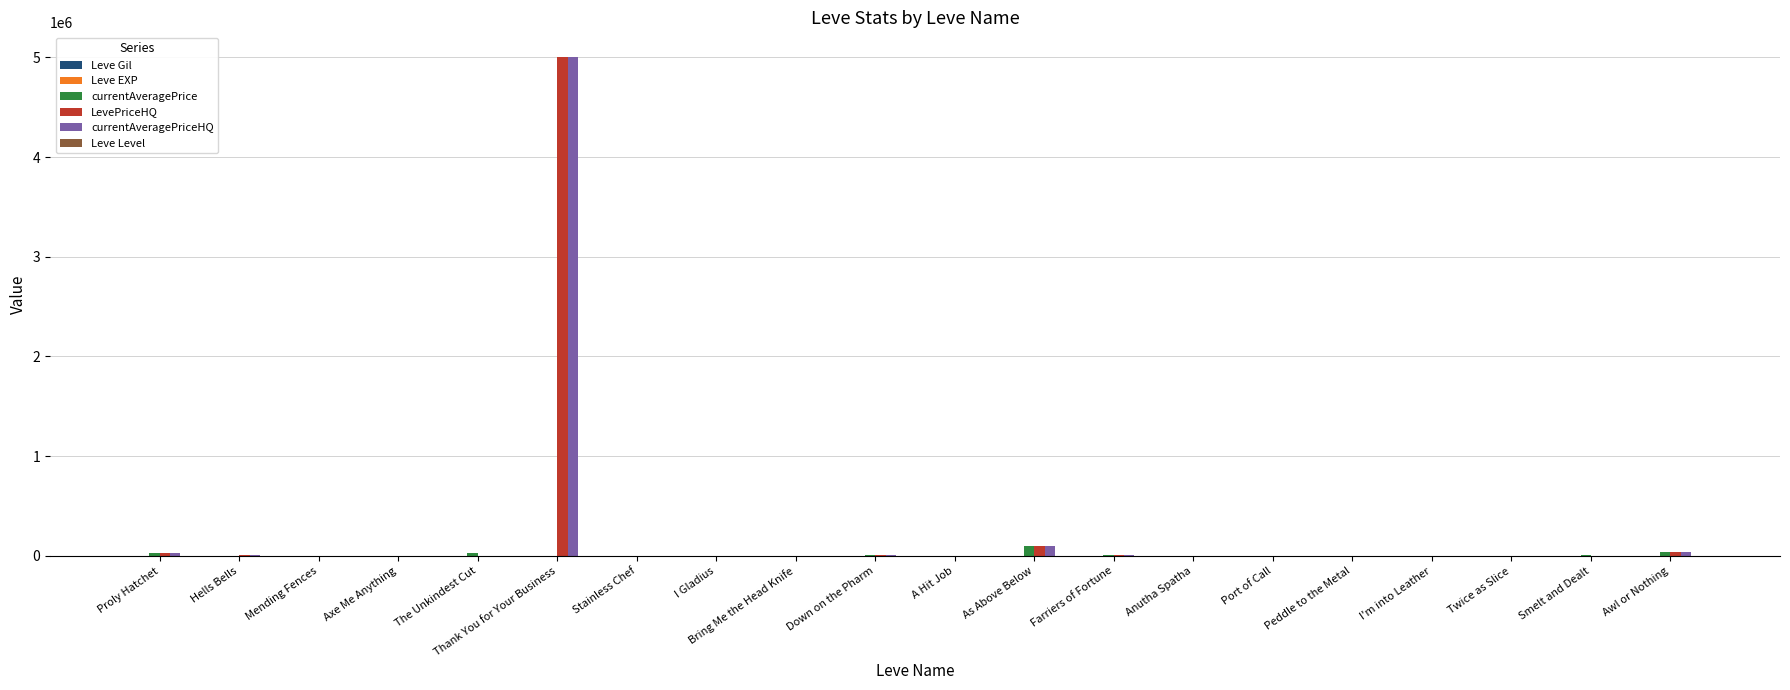

What is the maximum value shown in the chart?

5000300